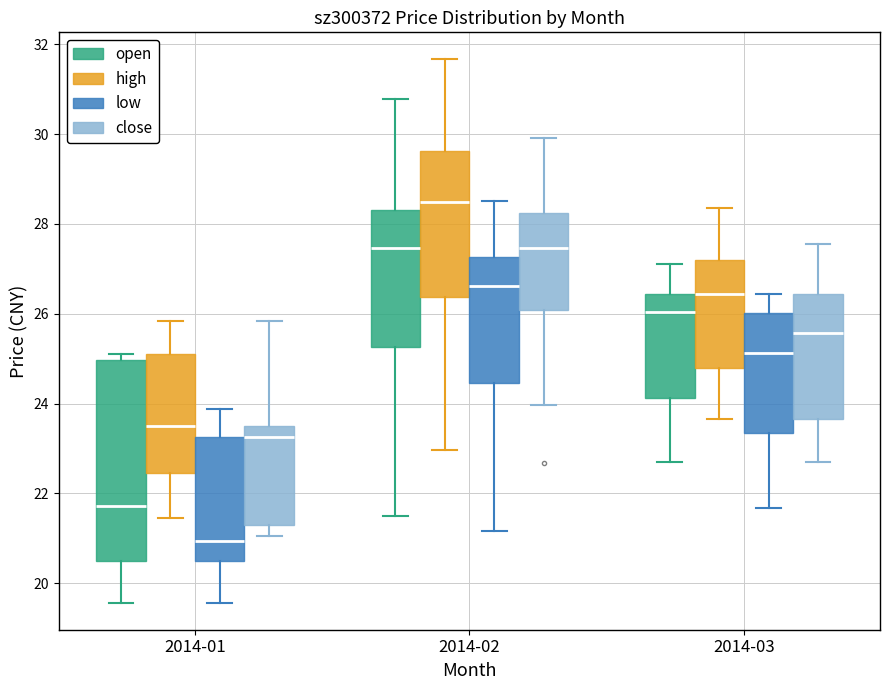

Reading left to right, read every box against the y-axis: the position of its median line, the range the box covers, and the ends of its whiskers. The values are not printed on the chart, so give them approximately, as read against the axis.

2014-01 (open): median 21.8, box 20.6 to 25.0, whiskers 19.6 to 25.2
2014-01 (high): median 23.4, box 22.4 to 25.2, whiskers 21.4 to 25.8
2014-01 (low): median 21.0, box 20.6 to 23.2, whiskers 19.6 to 23.8
2014-01 (close): median 23.2, box 21.4 to 23.4, whiskers 21.0 to 25.8
2014-02 (open): median 27.4, box 25.2 to 28.4, whiskers 21.6 to 30.8
2014-02 (high): median 28.4, box 26.4 to 29.6, whiskers 23.0 to 31.6
2014-02 (low): median 26.6, box 24.4 to 27.2, whiskers 21.2 to 28.6
2014-02 (close): median 27.4, box 26.0 to 28.2, whiskers 24.0 to 30.0
2014-03 (open): median 26.0, box 24.2 to 26.4, whiskers 22.6 to 27.2
2014-03 (high): median 26.4, box 24.8 to 27.2, whiskers 23.6 to 28.4
2014-03 (low): median 25.2, box 23.4 to 26.0, whiskers 21.6 to 26.4
2014-03 (close): median 25.6, box 23.6 to 26.4, whiskers 22.6 to 27.6